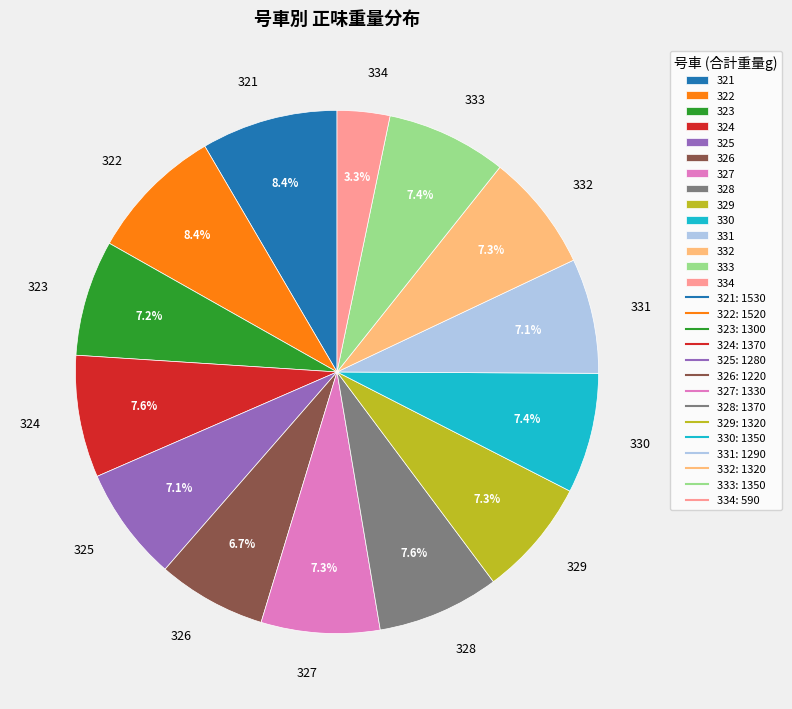

What is the smallest slice in the pie chart?

334